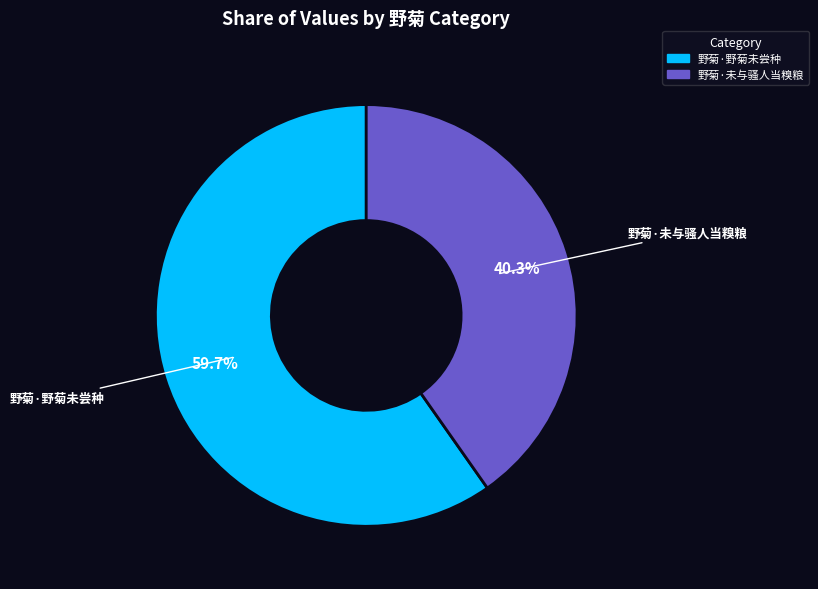

Combined, do 野菊·未与骚人当糗粮 and 野菊·野菊未尝种 account for over 50%?

Yes